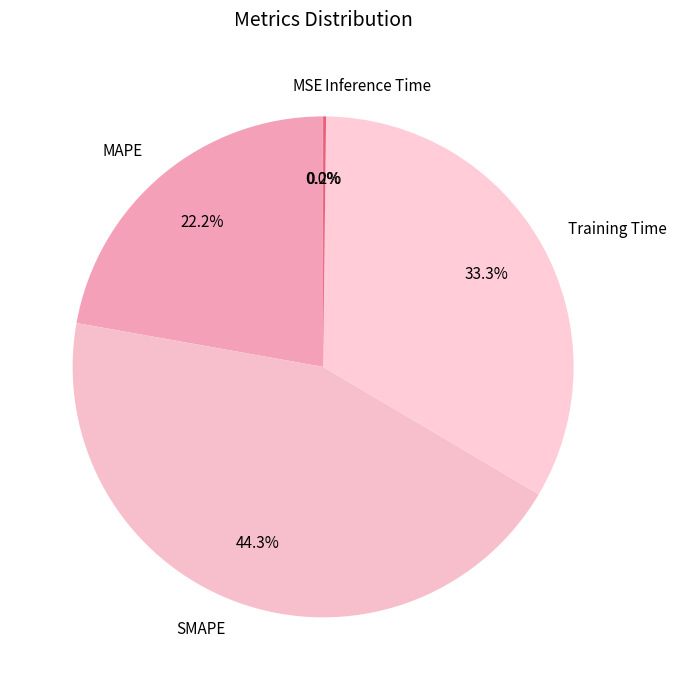

True or false: SMAPE accounts for 52% of the total.

False